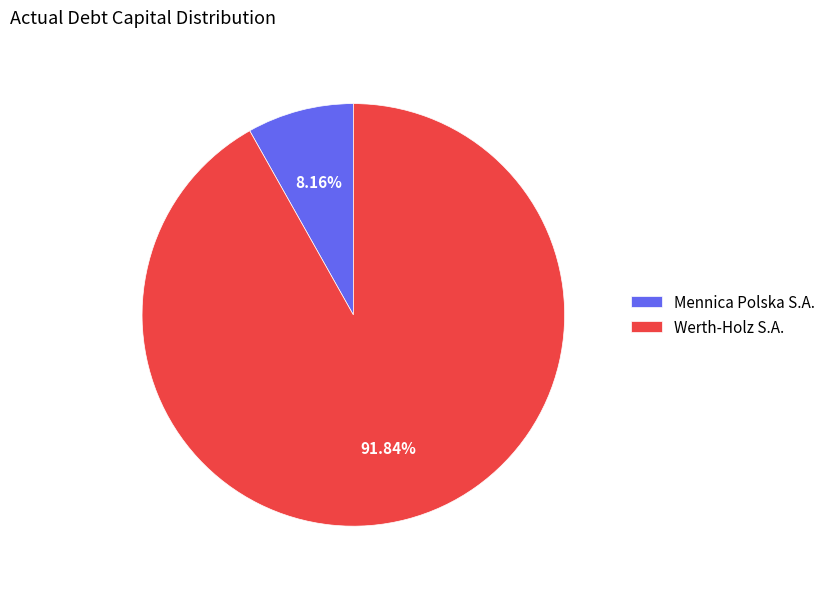

Between Mennica Polska S.A. and Werth-Holz S.A., which is larger?

Werth-Holz S.A.